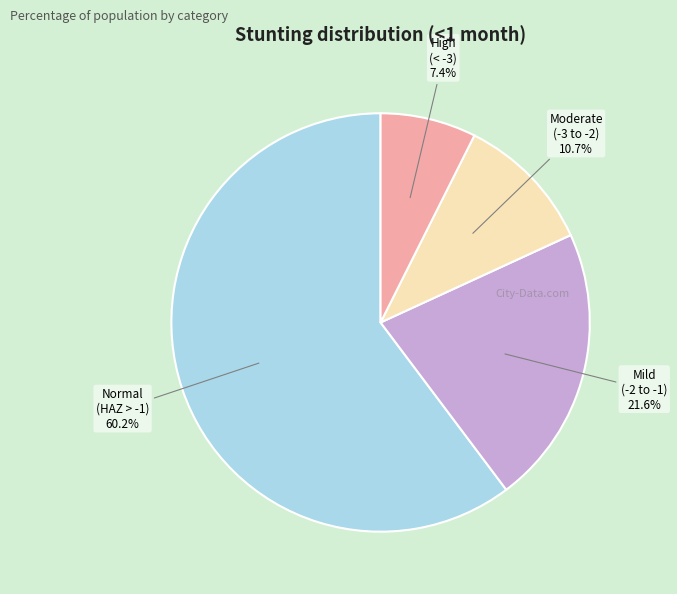

Is there a majority slice in this chart?

Yes